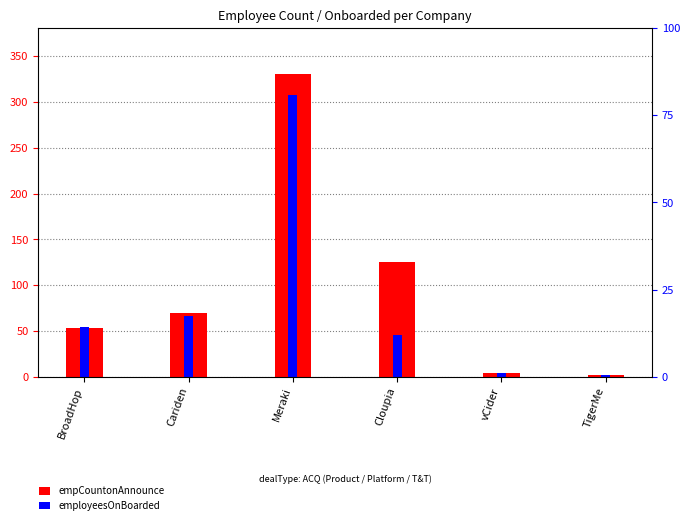

Between Cloupia and vCider, which series saw the biggest shift?

empCountonAnnounce